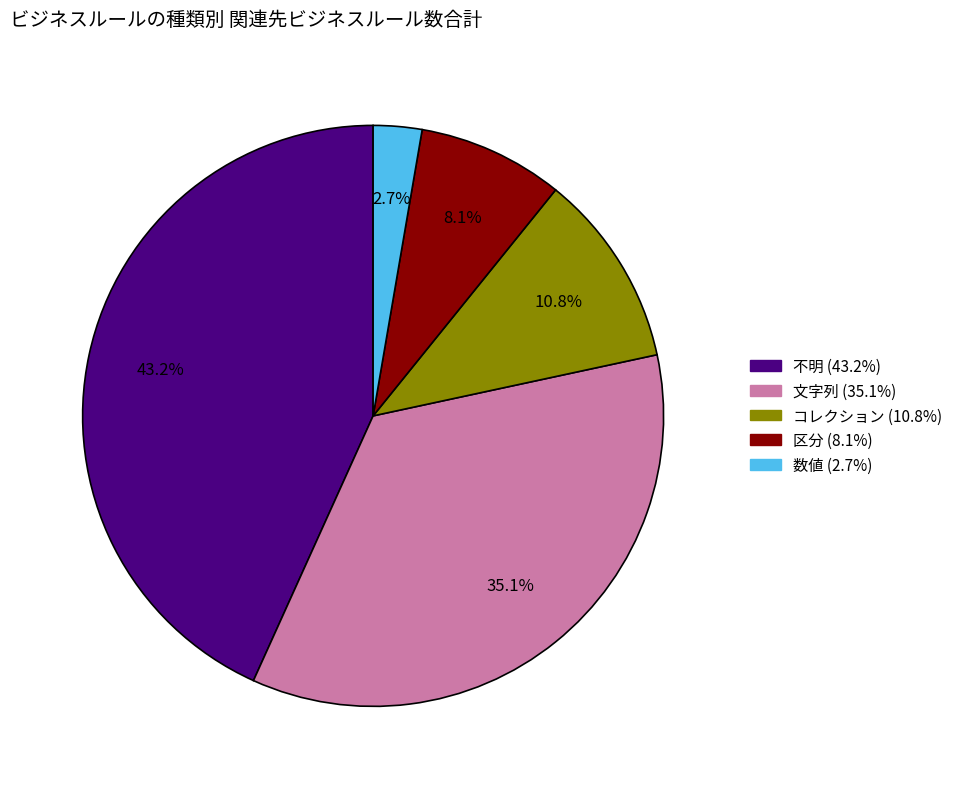

To the nearest percent, what portion does コレクション represent?

11%